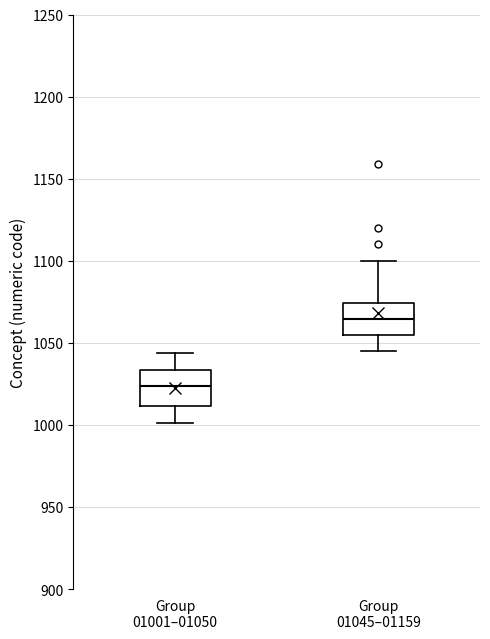

Where is the upper edge of the box for Group 01001–01050 on the y-axis? The values are not printed on the chart, so give them approximately, as read against the axis.

1035